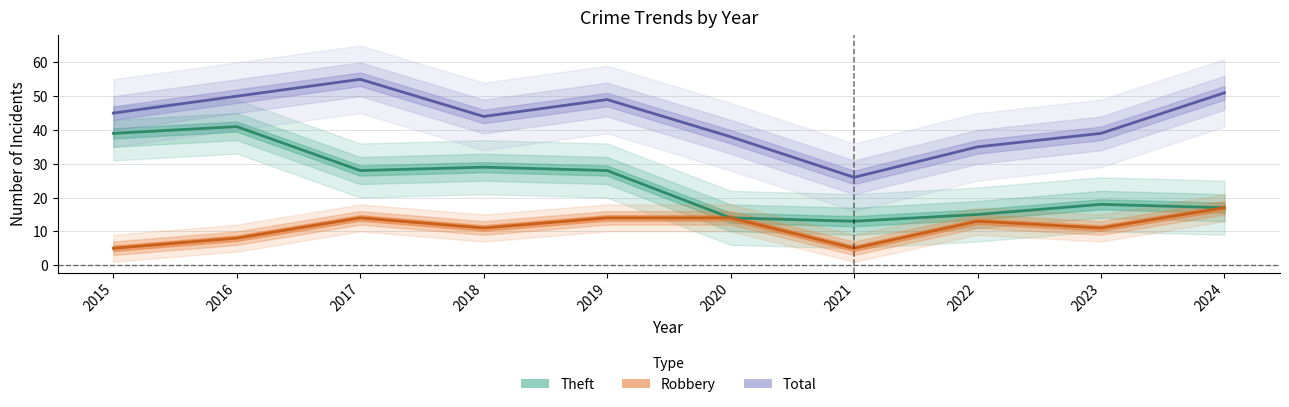

At which category is the sum across all series the highest?

2016